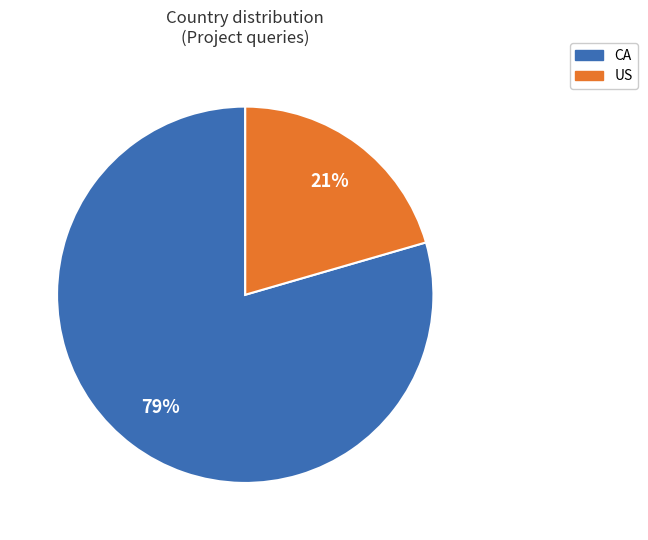

Between CA and US, which is larger?

CA